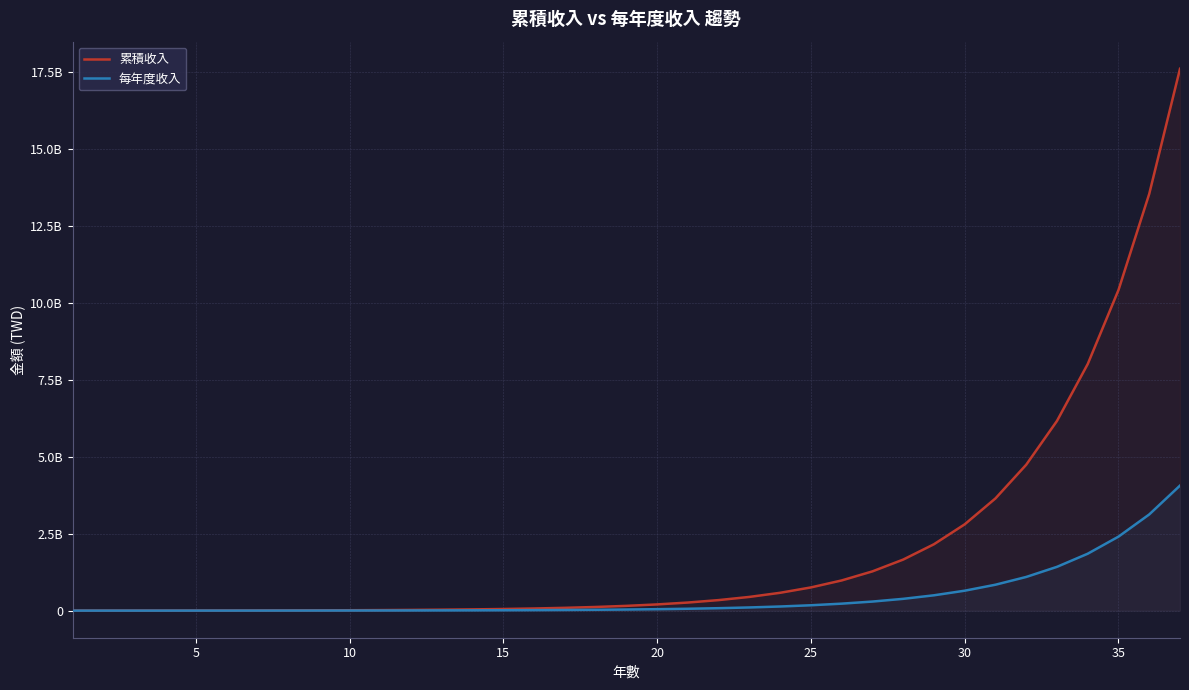

How many lines are shown in the chart?

2